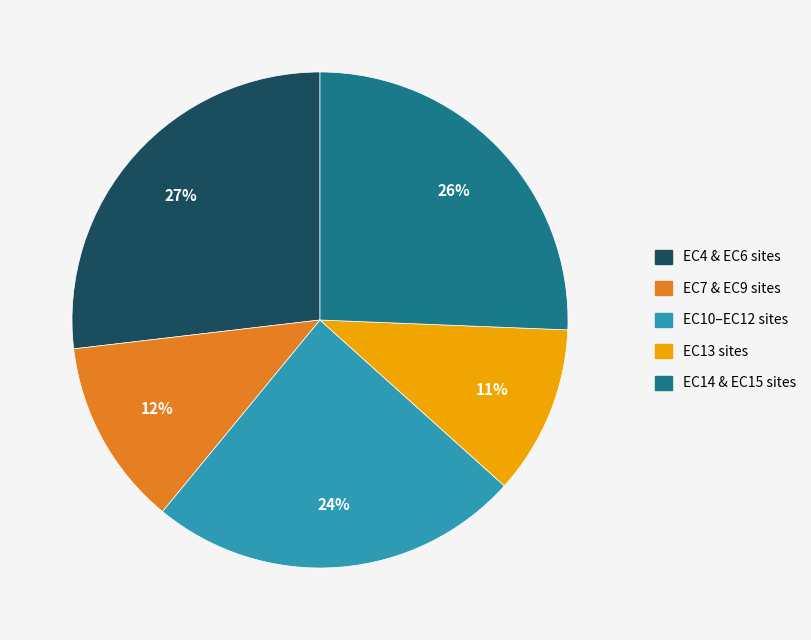

Does any single category account for the majority?

No